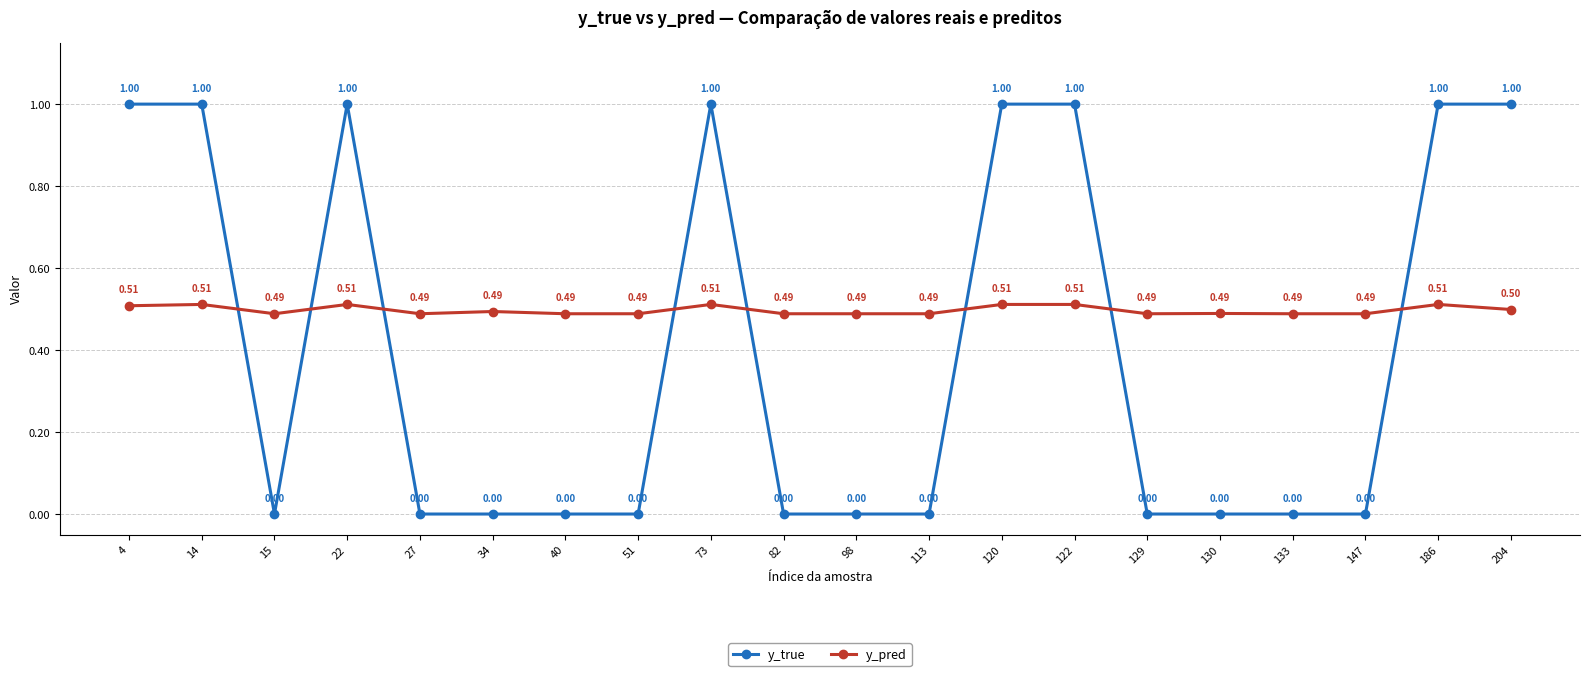

Which series ends up on top after the final intersection of y_pred and y_true?

y_true